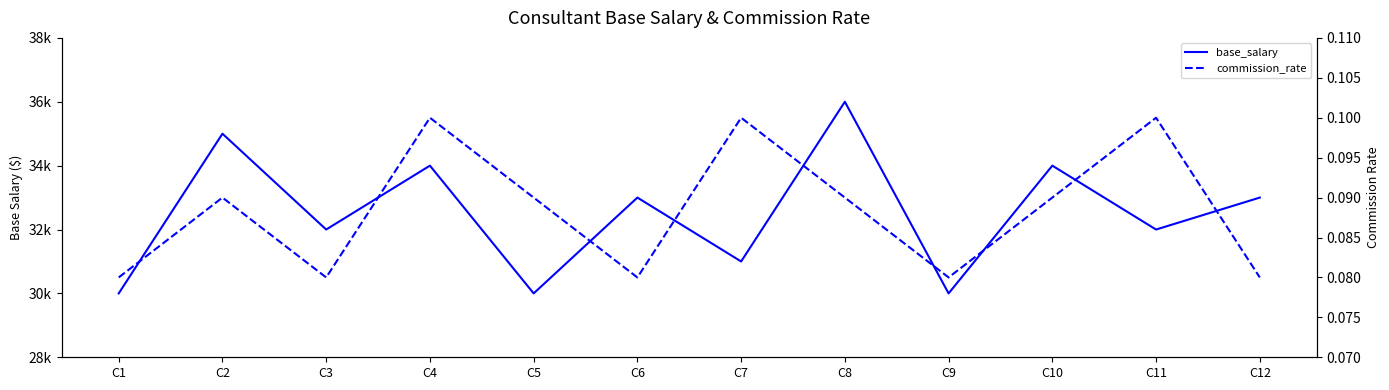

What are all the series names shown in the legend?

base_salary, commission_rate